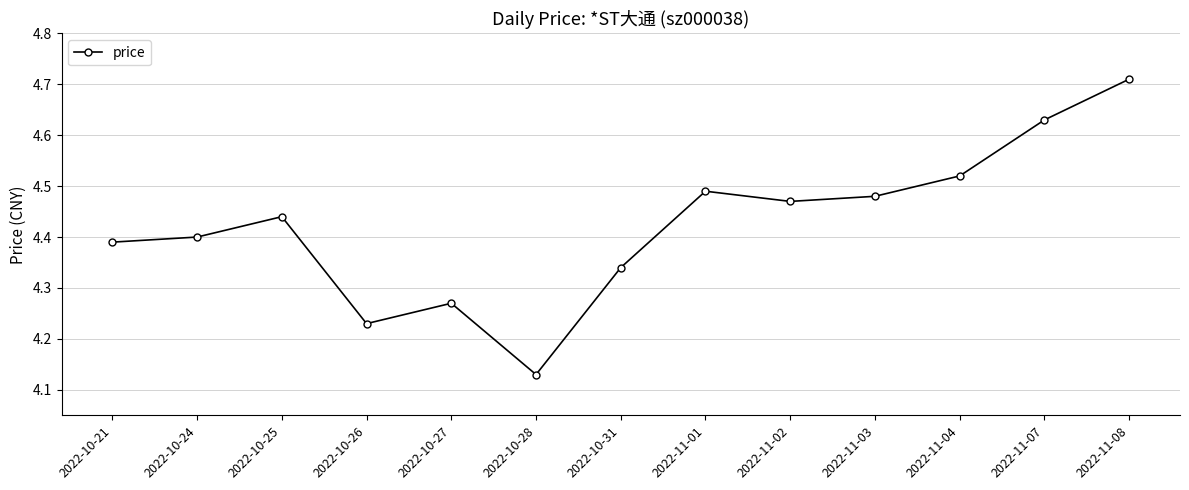

What is the label of the 6th point from the left?

2022-10-28